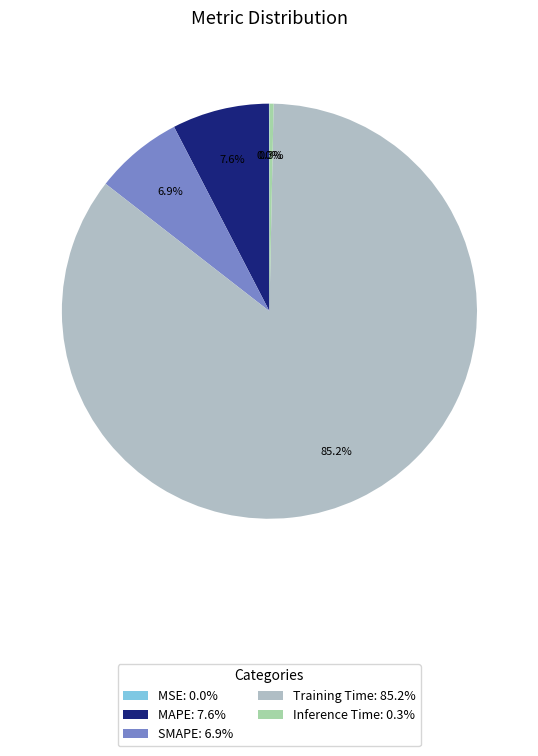

To the nearest percent, what percentage of the pie is MAPE?

8%